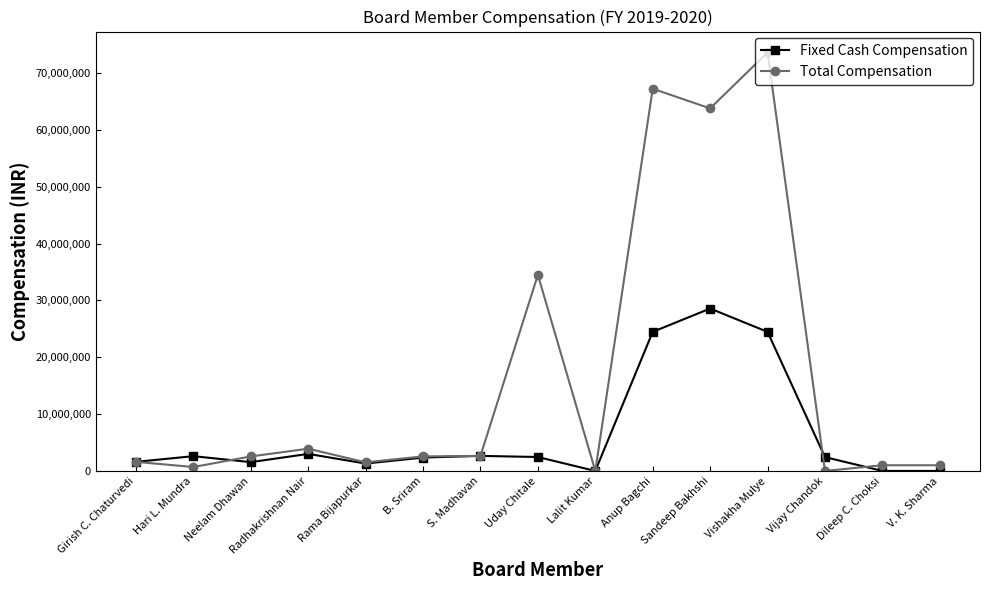

How many series are shown in this chart?

2